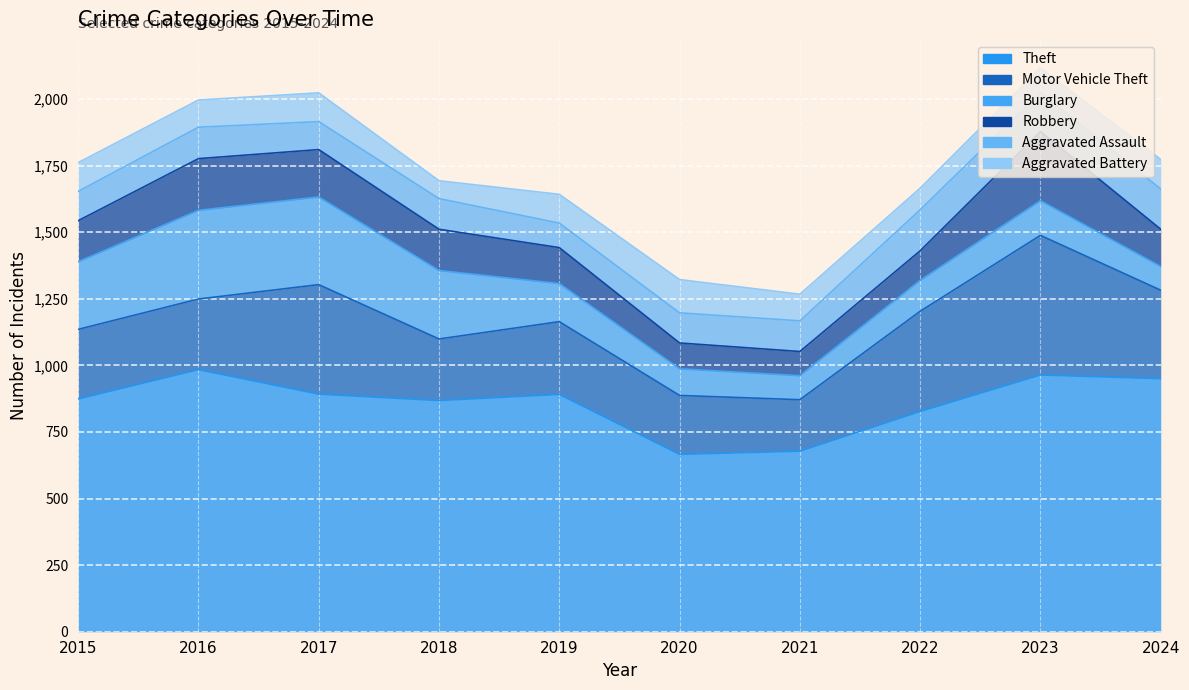

The Burglary series shows 143 at 2019. True or false?

True